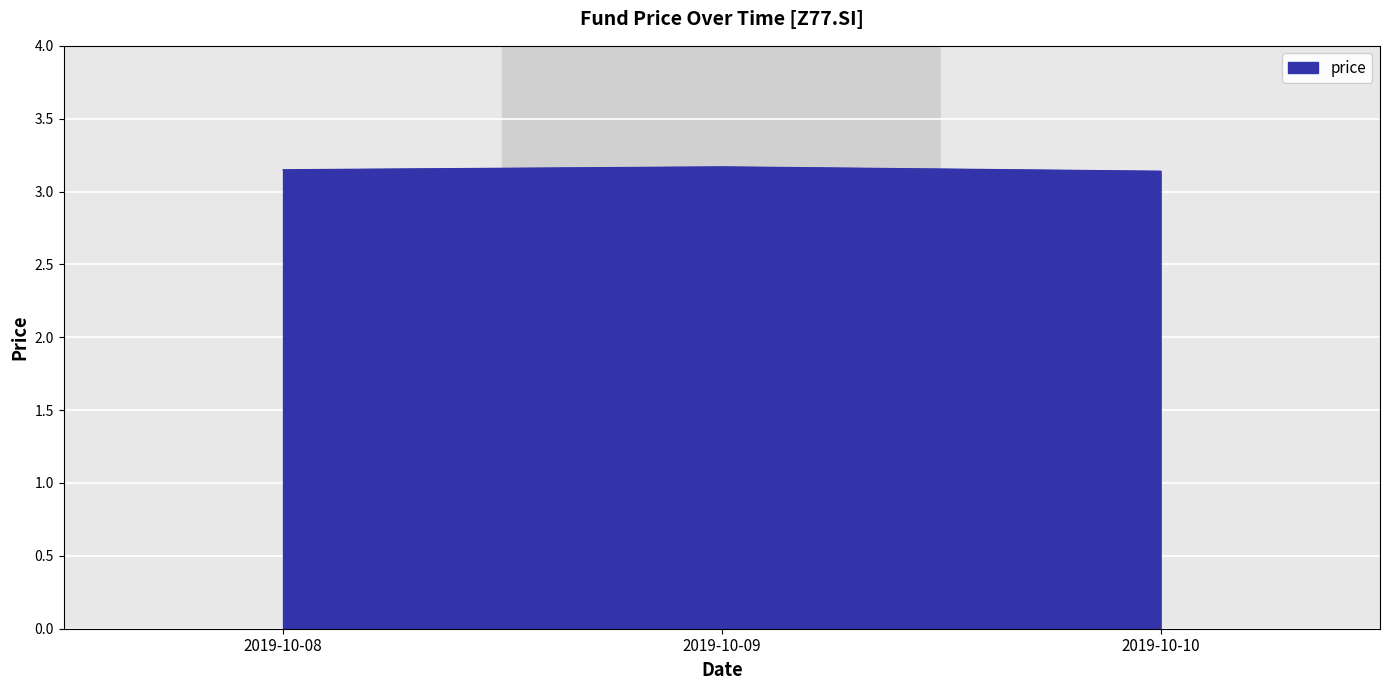

How many categories are shown in the chart?

3